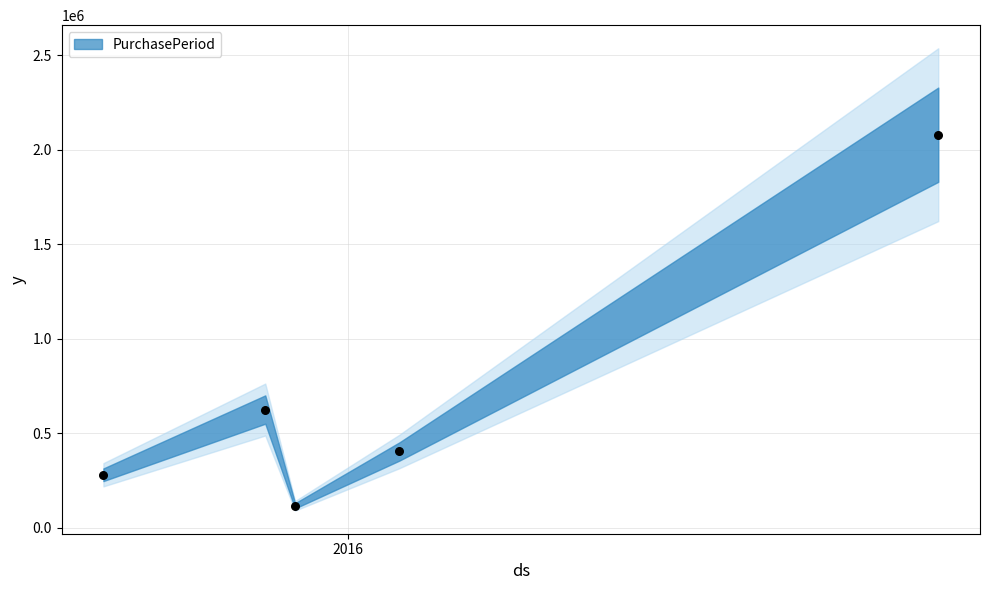

What is the average X value?

16825.4